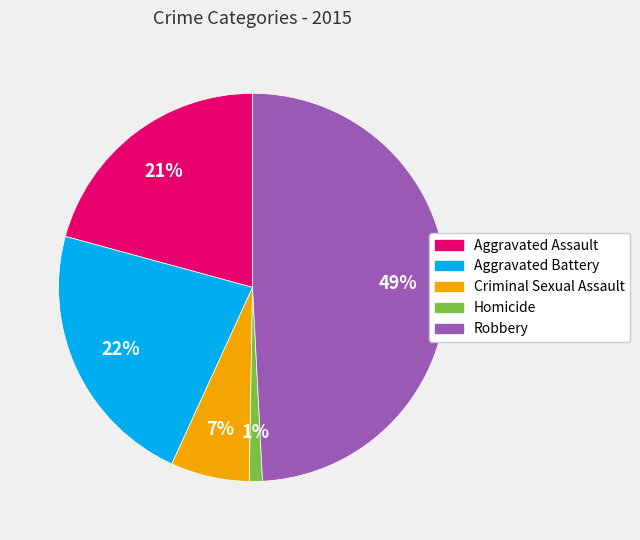

Between Aggravated Battery and Robbery, which is larger?

Robbery